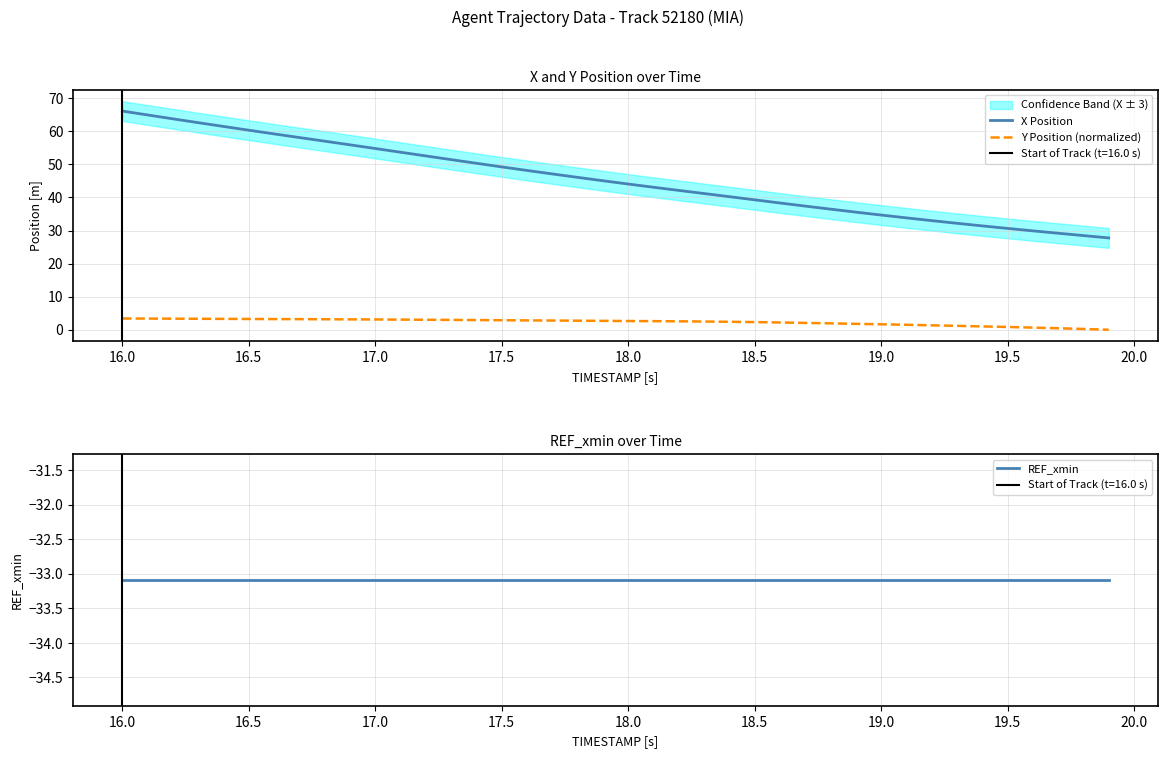

Is it true that X Position equals 34.2 at 17.5?

False